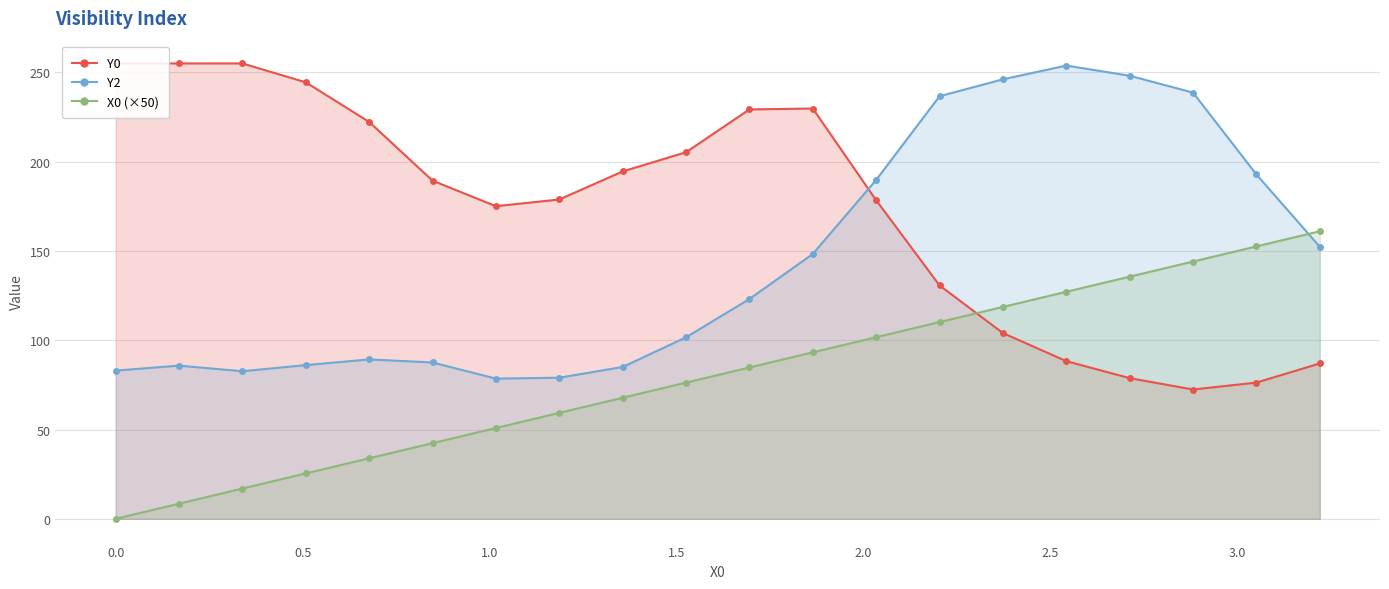

Reading left to right, transcribe all the data shown in this chart.

Y0: 255.0	255.0	255.0	244.4	222.3	189.4	175.1	178.8	194.5	205.3	229.2	229.8	178.4	130.7	104.0	88.3	78.8	72.4	76.3	87.0
Y2: 83.0	85.8	82.6	86.1	89.3	87.6	78.5	79.0	85.0	101.6	123.1	148.3	189.8	236.6	246.1	253.8	248.1	238.7	192.8	152.3
X0 (×50): 0.0	8.5	16.9	25.4	33.9	42.4	50.8	59.3	67.8	76.3	84.7	93.2	101.7	110.2	118.6	127.1	135.6	144.1	152.5	161.0